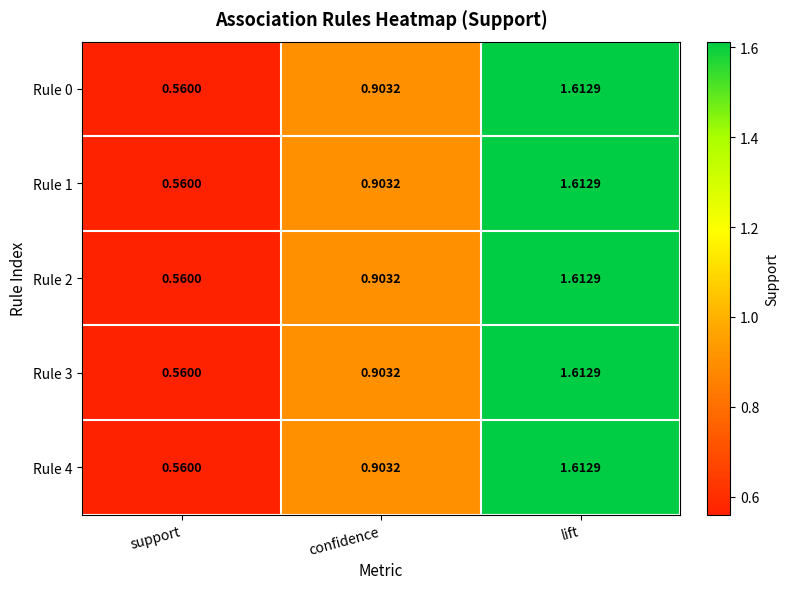

At which category does the chart reach its minimum across all series?

support